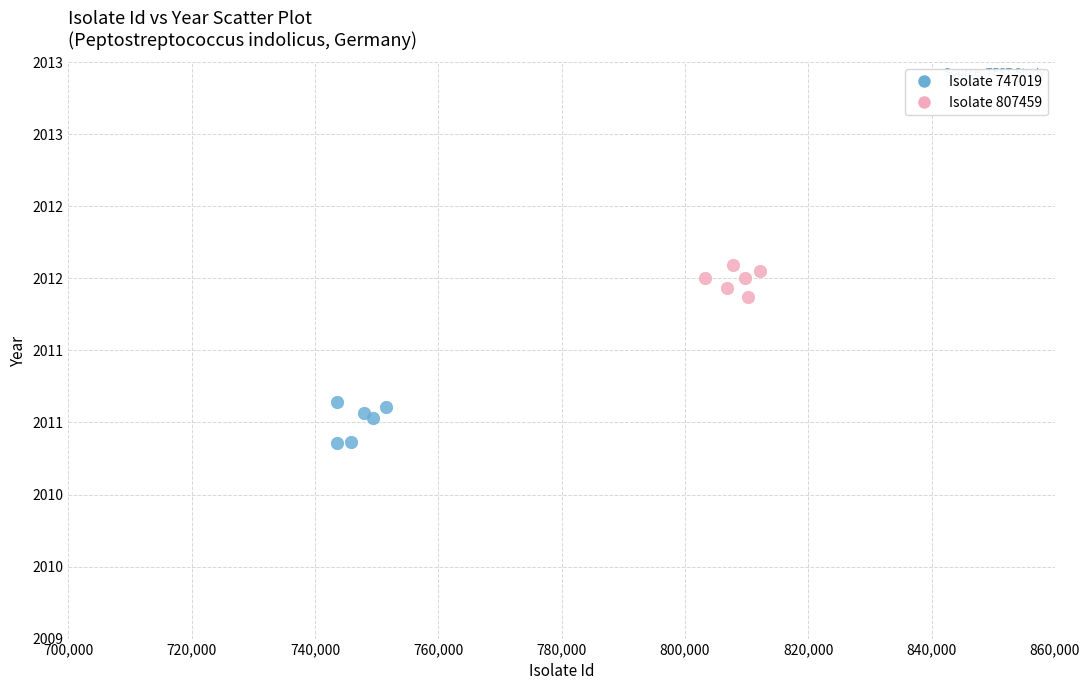

What are all the series names shown in the legend?

Isolate 747019, Isolate 807459